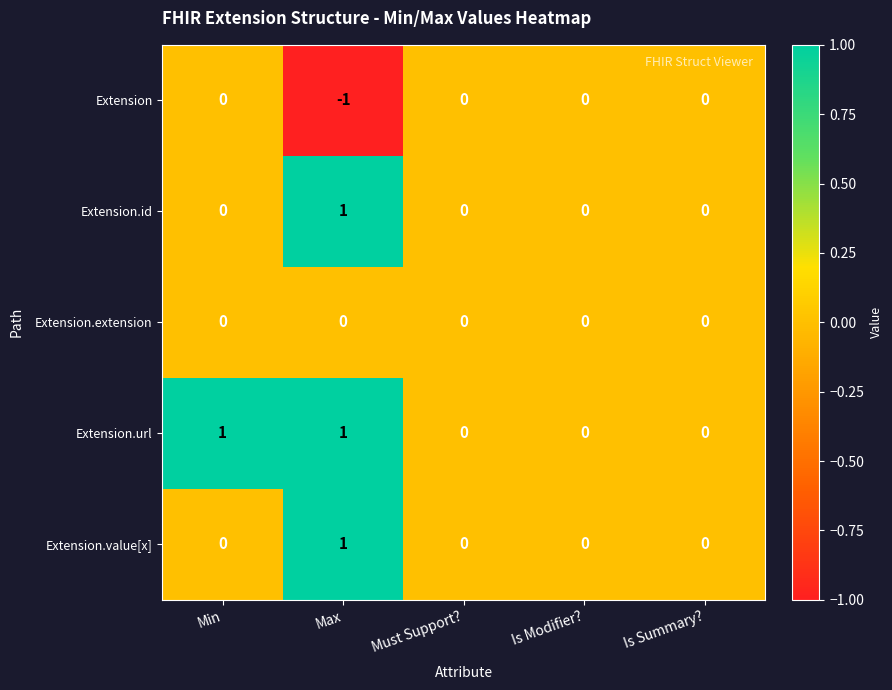

Count the Extension.value[x] values in the range 0 to 1.

5